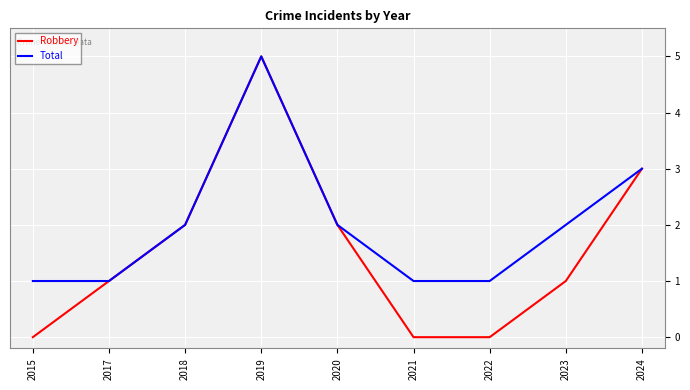

What is the maximum value for Total?

5